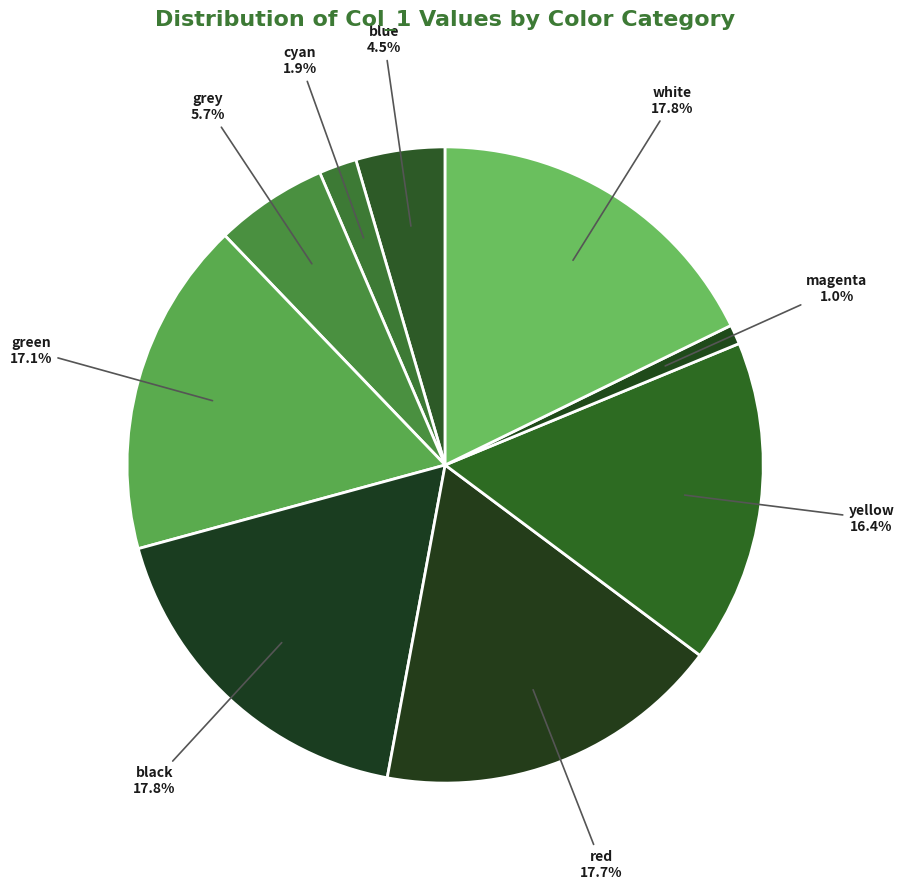

Count the number of slices in the pie.

9